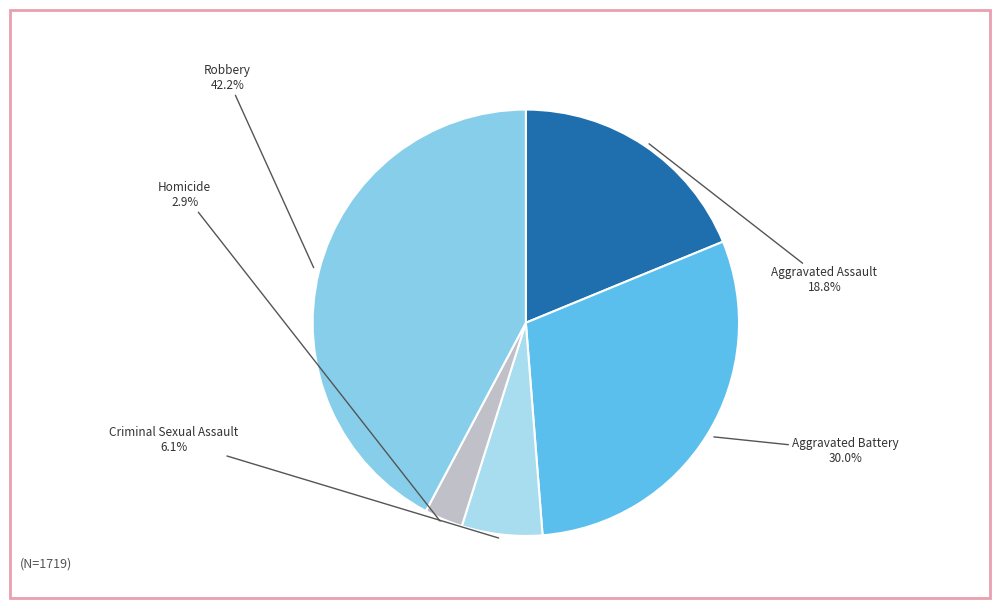

Is the sum of Criminal Sexual Assault and Robbery greater than half?

No